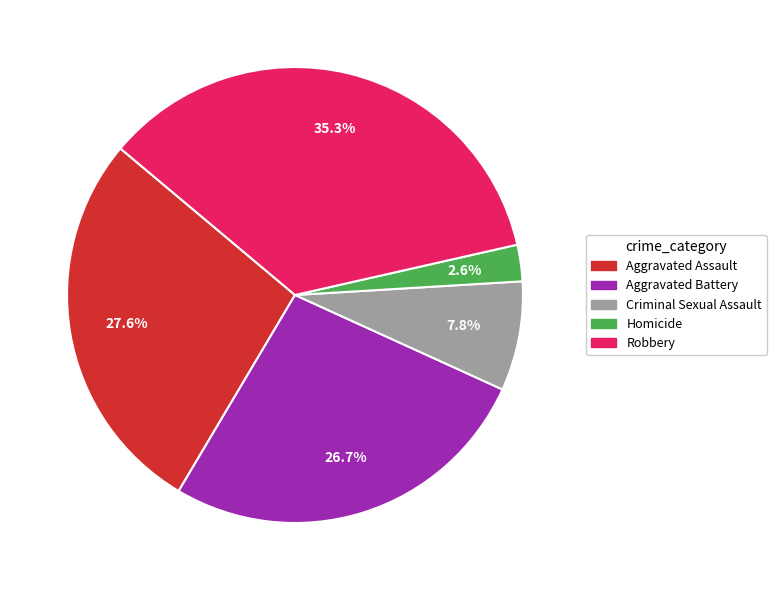

The Homicide slice represents 17% of the pie. True or false?

False